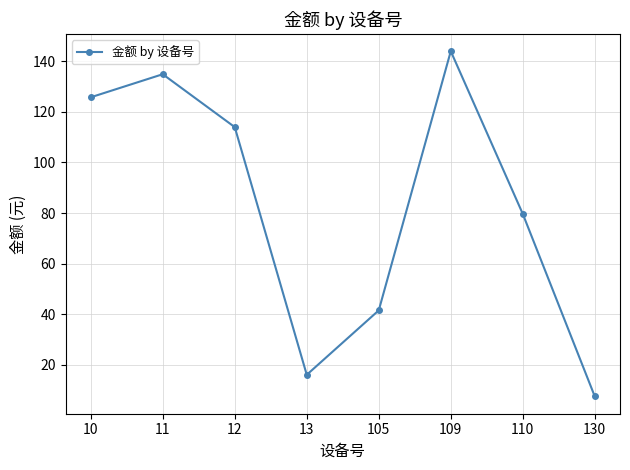

Reading left to right, list all the values displayed in this chart.

10=125.8	11=134.9	12=114.0	13=16.1	105=41.5	109=144.0	110=79.7	130=7.5